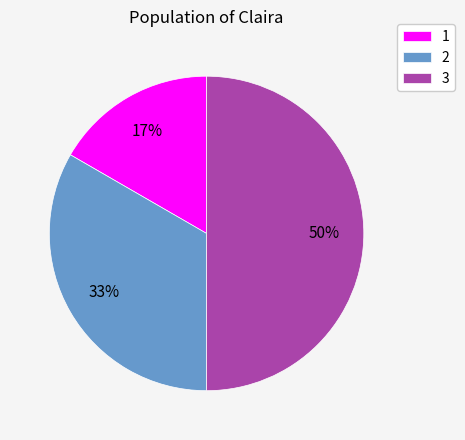

Does 1 represent more than half of the total?

No